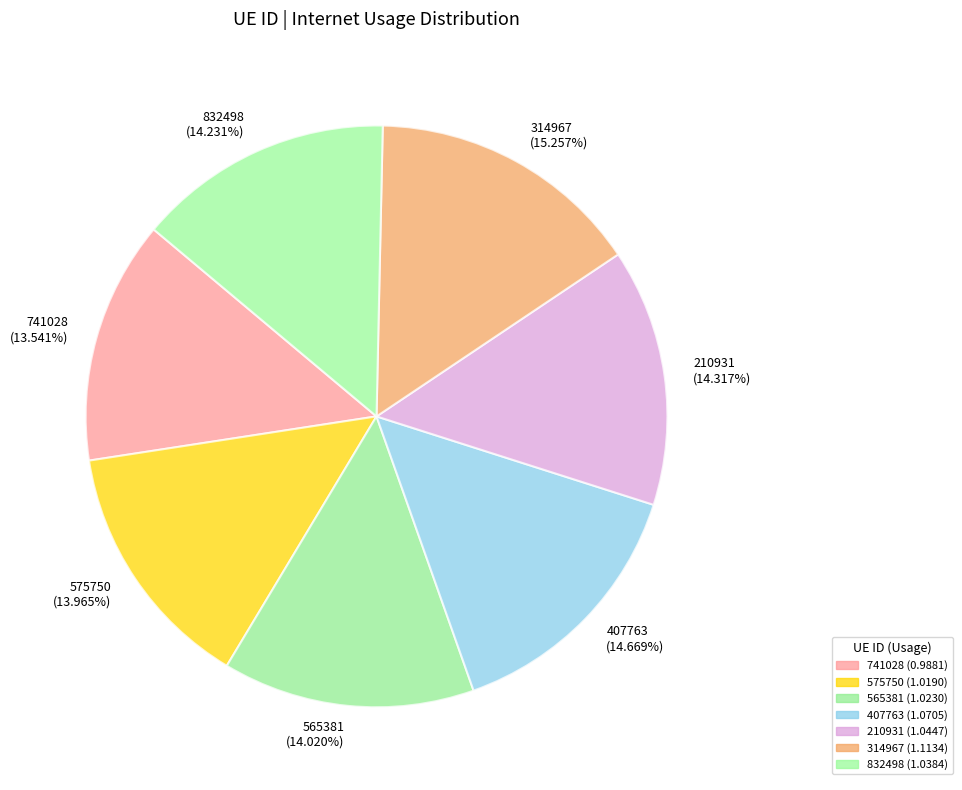

To the nearest percent, what is the difference between the largest and smallest slice percentages?

2%